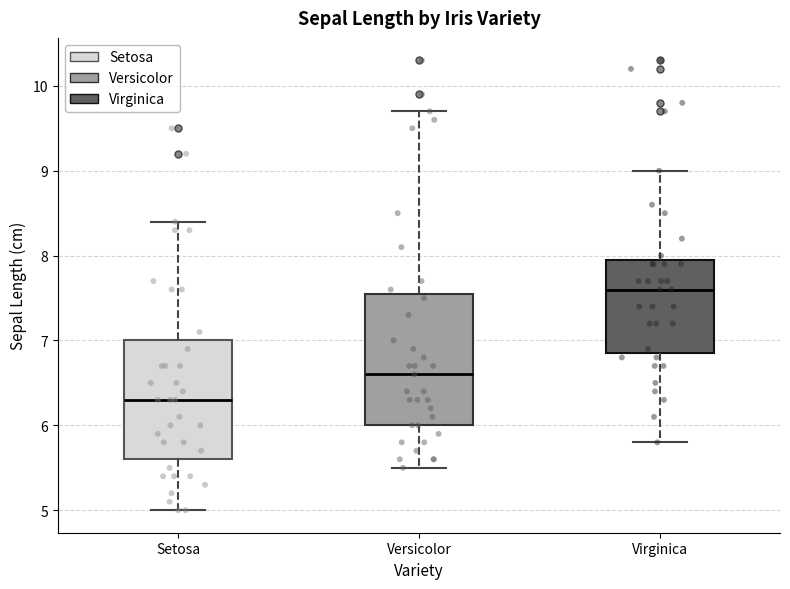

Where is the upper edge of the box for Versicolor on the y-axis? The values are not printed on the chart, so give them approximately, as read against the axis.

7.6